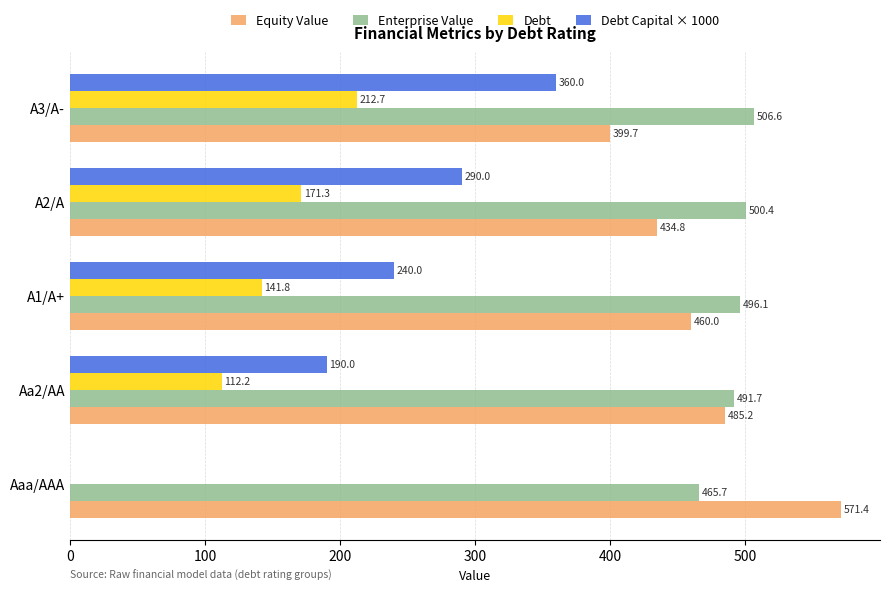

How many Debt Capital × 1000 values are between 190 and 290?

3